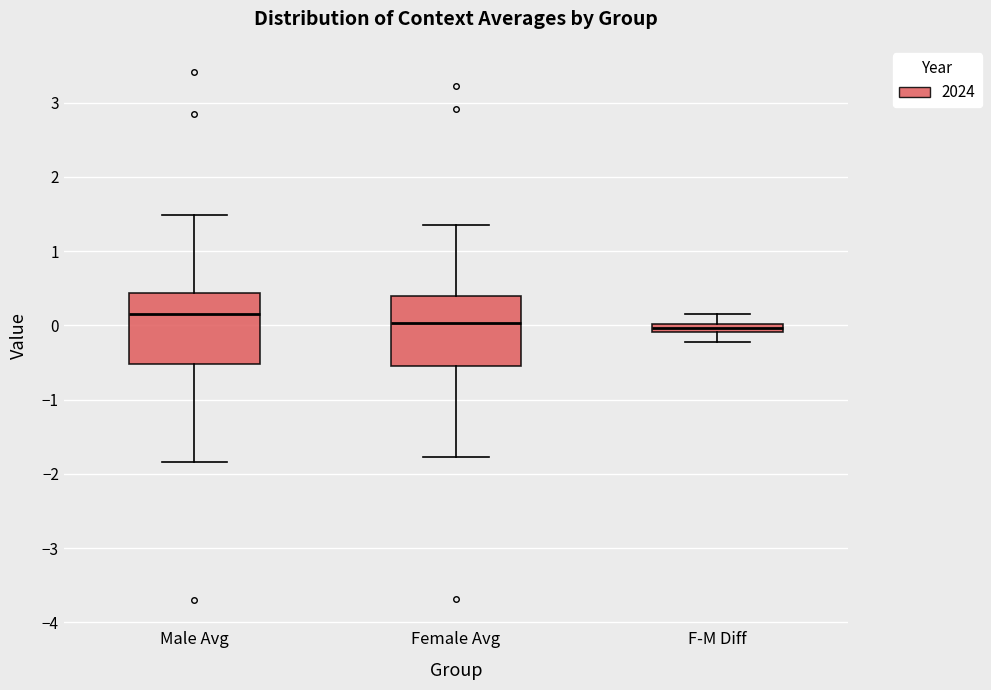

Where does the lower whisker of the box for F-M Diff end on the y-axis? The values are not printed on the chart, so give them approximately, as read against the axis.

-0.2